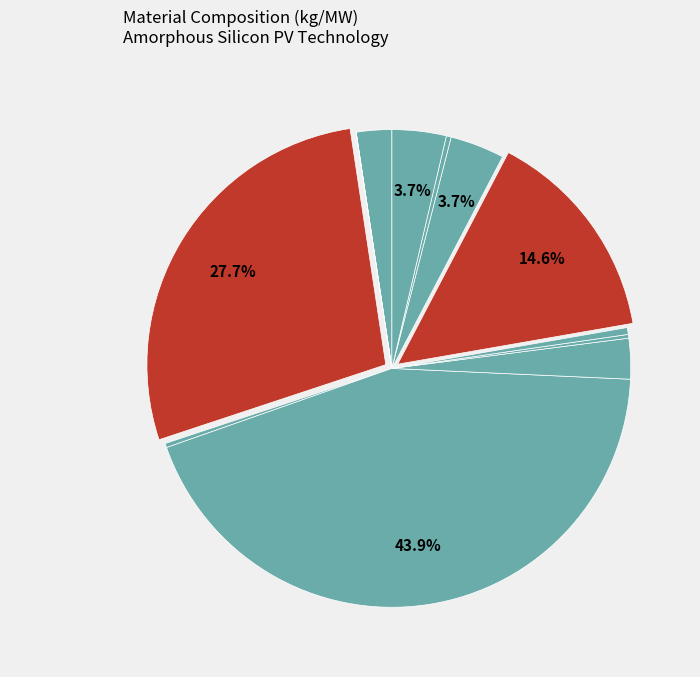

Is there a majority slice in this chart?

No